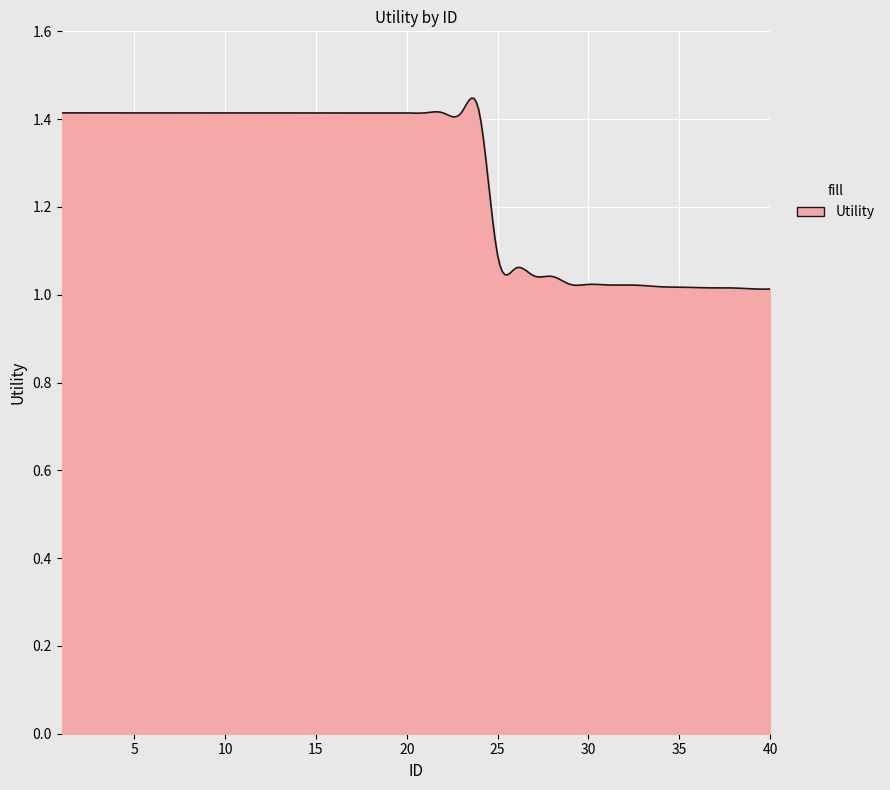

What is the difference between the maximum and minimum values?

0.4